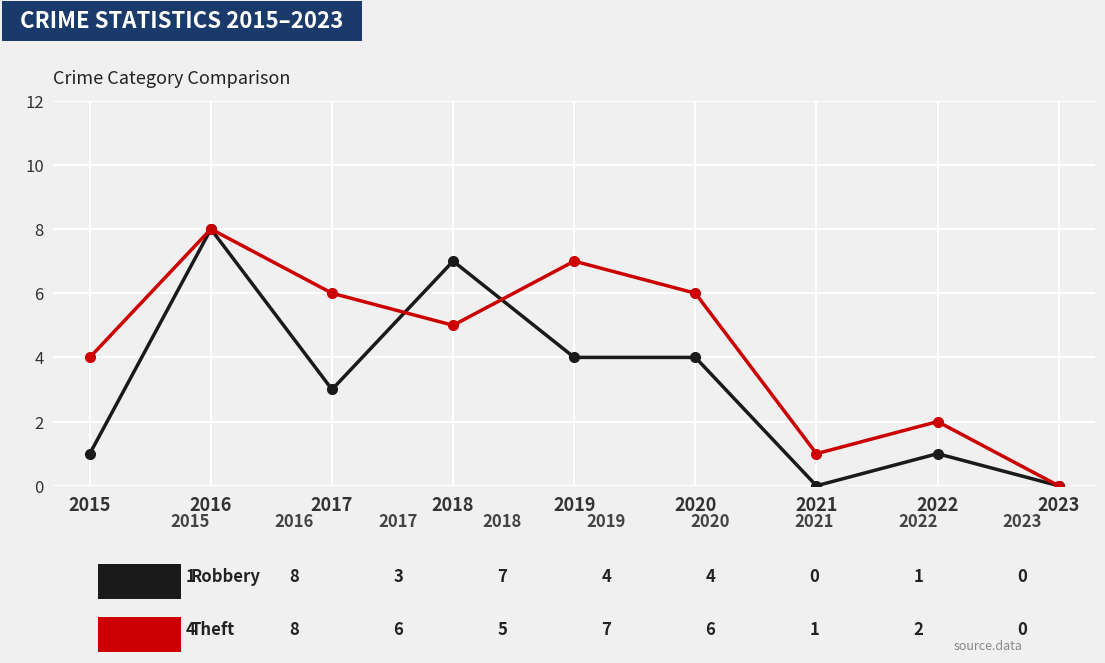

Reading left to right, extract all data points from this chart.

Robbery: 2015=1	2016=8	2017=3	2018=7	2019=4	2020=4	2021=0	2022=1	2023=0
Theft: 2015=4	2016=8	2017=6	2018=5	2019=7	2020=6	2021=1	2022=2	2023=0